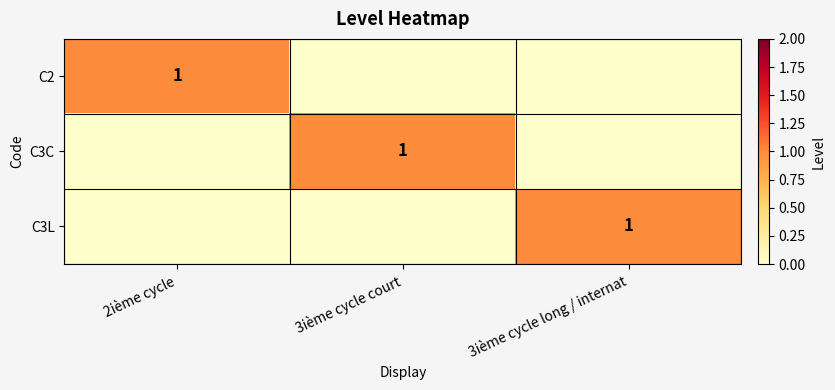

At how many categories does at least one series exceed 0?

3